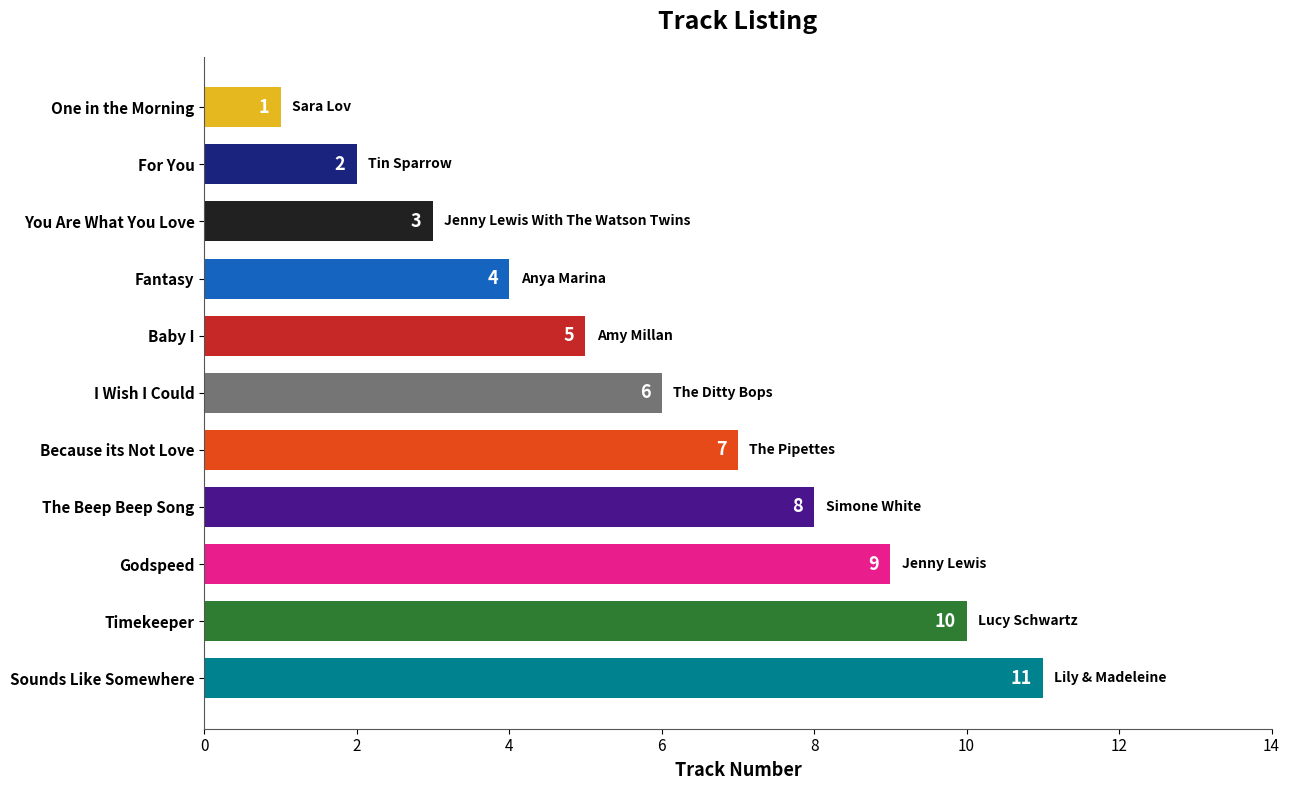

What is the average value?

6